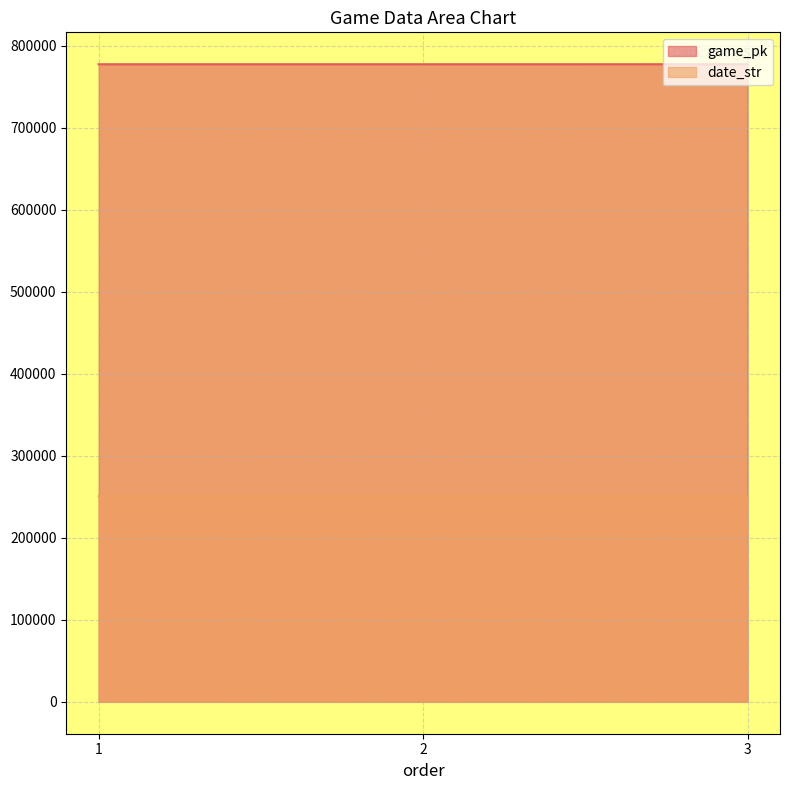

What is the sum of all date_str values?

751851